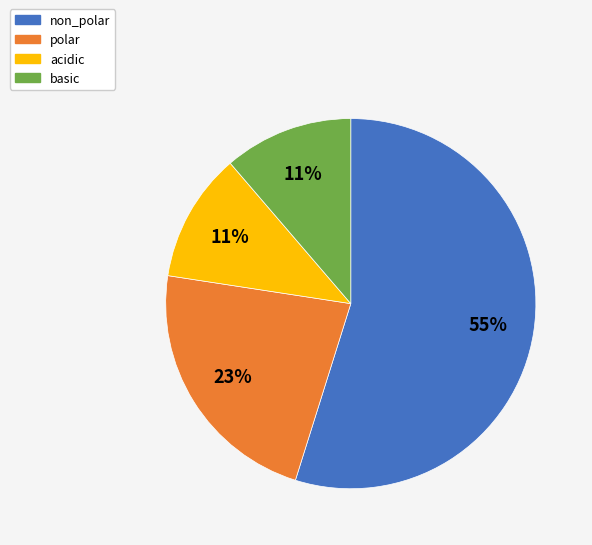

What is the largest slice in the pie chart?

non_polar